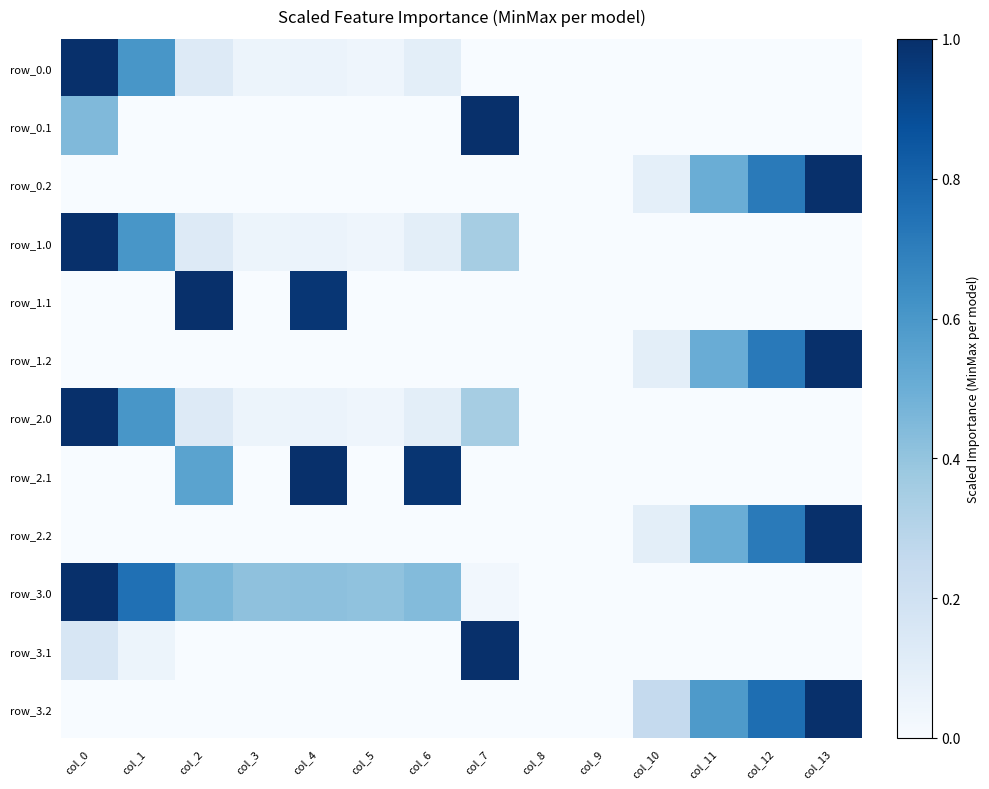

Which category has the lowest value across all series?

col_7